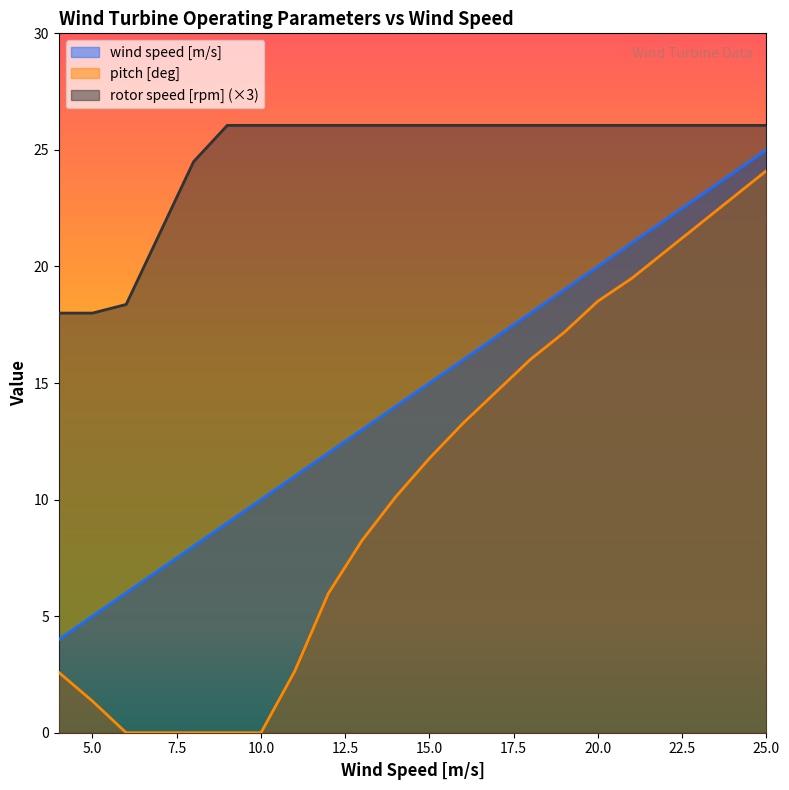

Which has a higher value, 8 or 13?

13